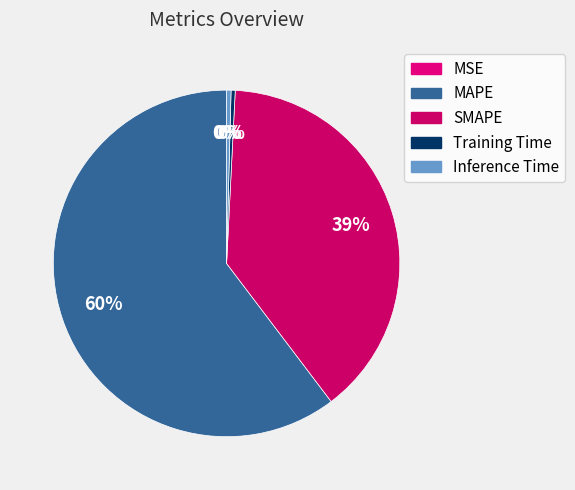

To the nearest percent, what is the difference between the SMAPE and MSE slice percentages?

39%